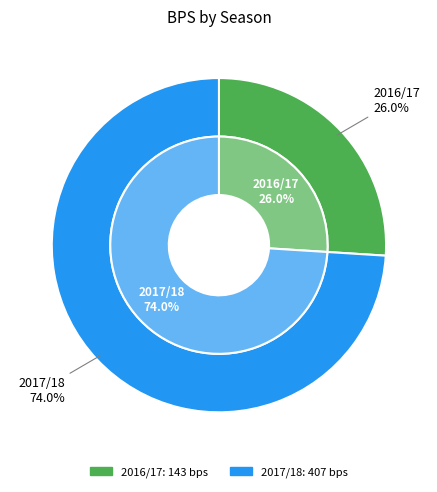

Is there a majority slice in this chart?

Yes